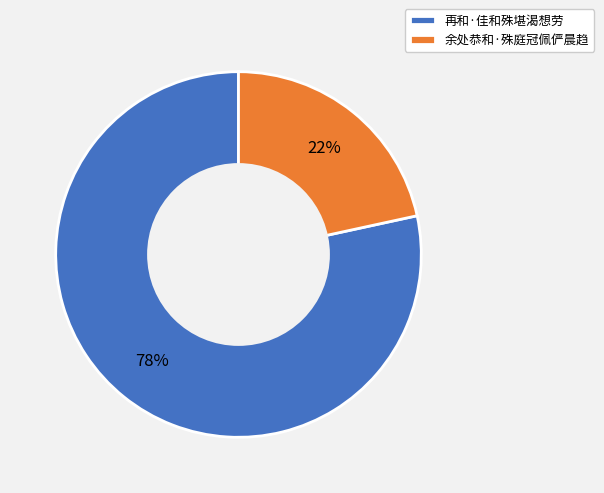

To the nearest percent, what is the combined percentage of 再和·佳和殊堪渴想劳 and 余处恭和·殊庭冠佩俨晨趋?

100%